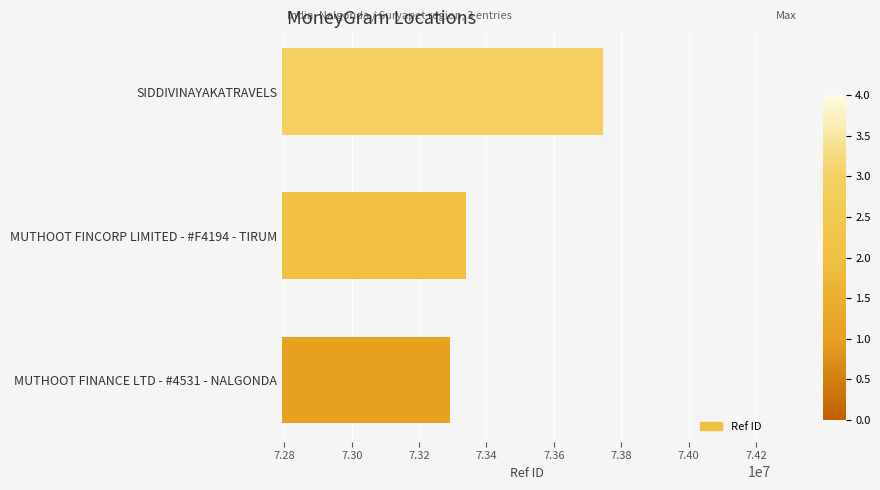

The value at MUTHOOT FINCORP LIMITED - #F4194 - TIRUM is 96270097. True or false?

False